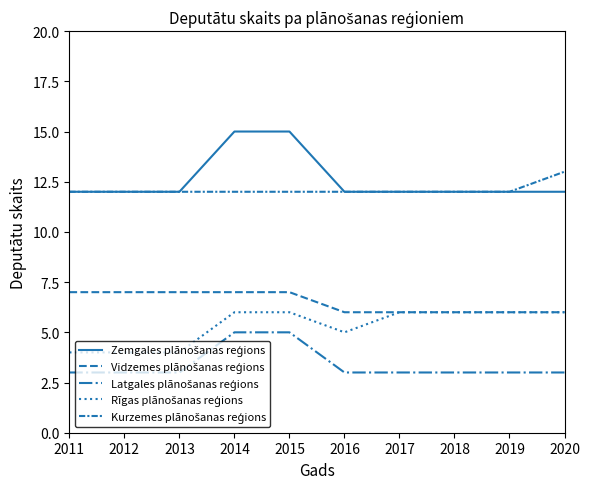

How many lines are shown in the chart?

5